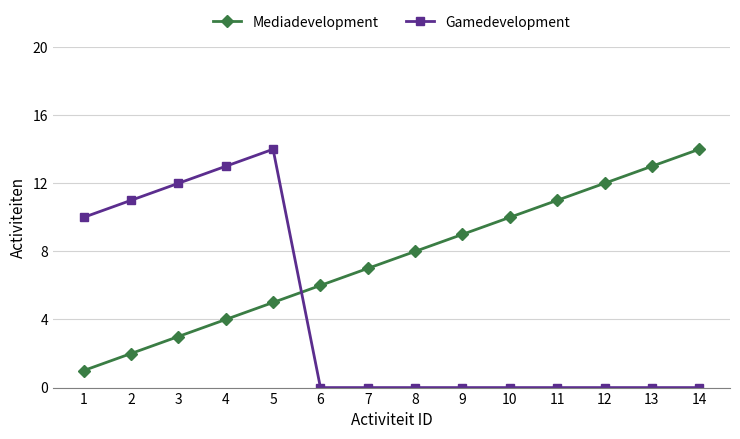

Rank the series at 2 from highest to lowest value.

Gamedevelopment, Mediadevelopment